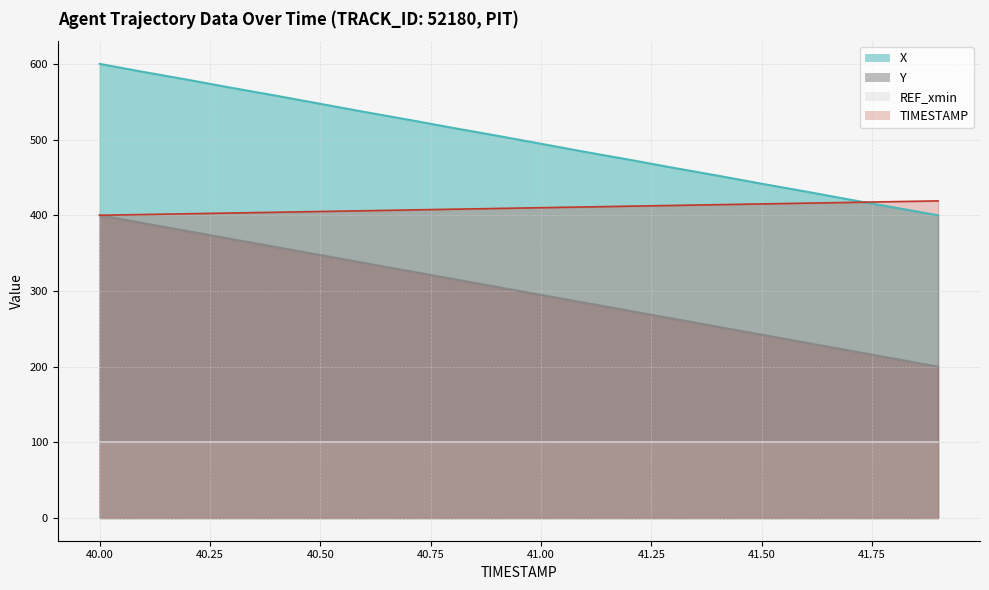

Which series has the largest total across all categories?

X